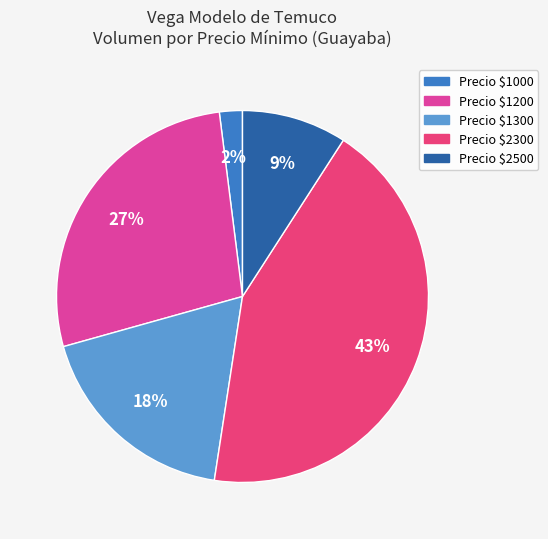

How many segments does this pie chart have?

5